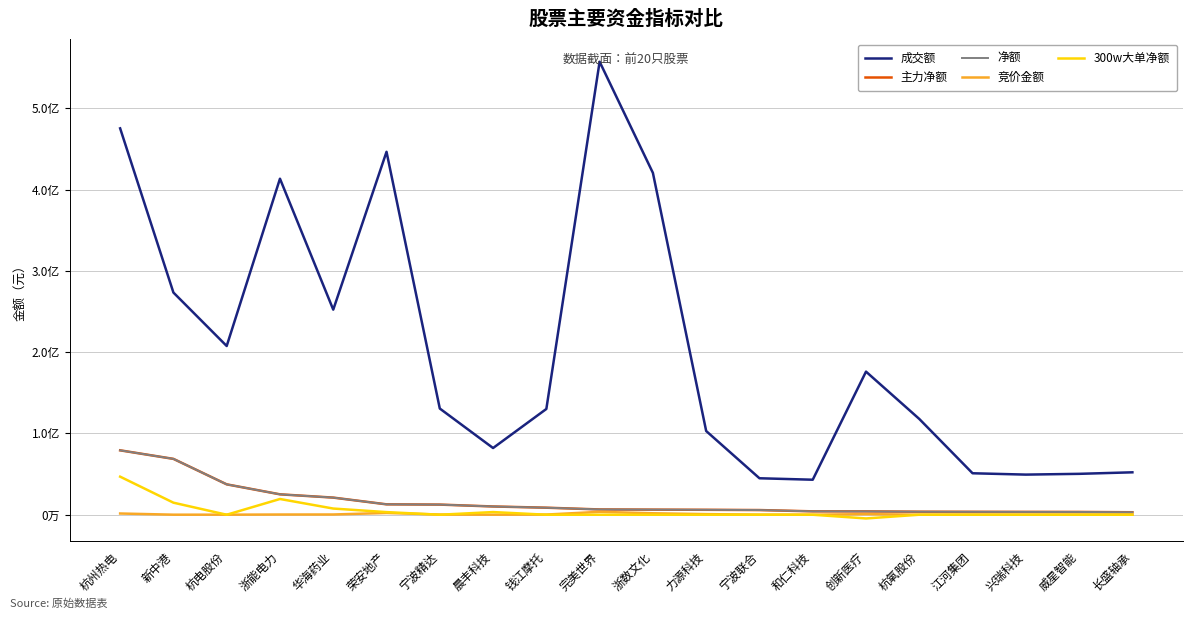

At which label is 成交额 closest to 300123797?

新中港